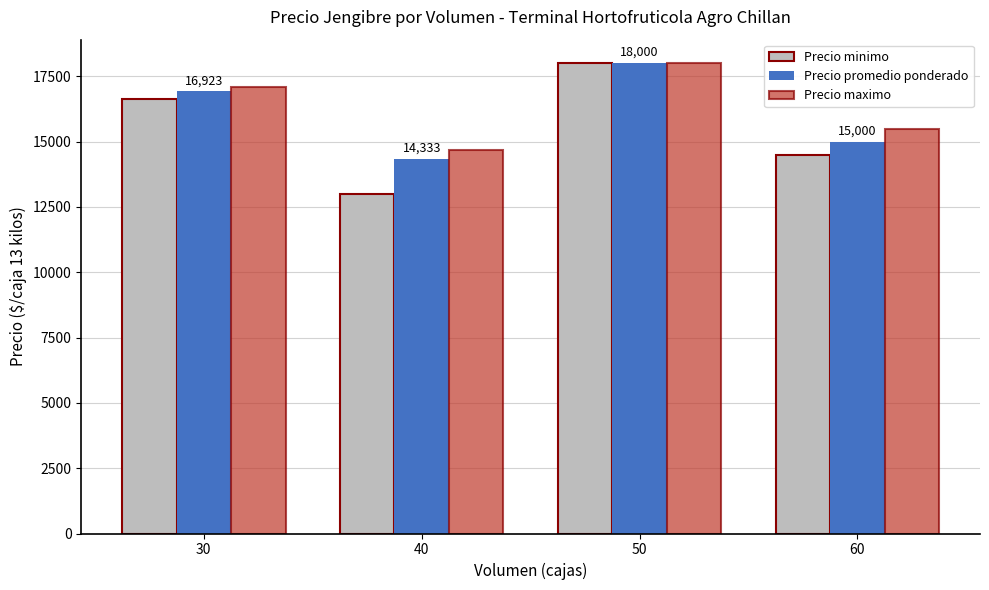

Reading left to right, what are all the values shown in this chart?

Precio minimo: 16615	13000	18000	14500
Precio promedio ponderado: 16923	14333	18000	15000
Precio maximo: 17077	14667	18000	15500